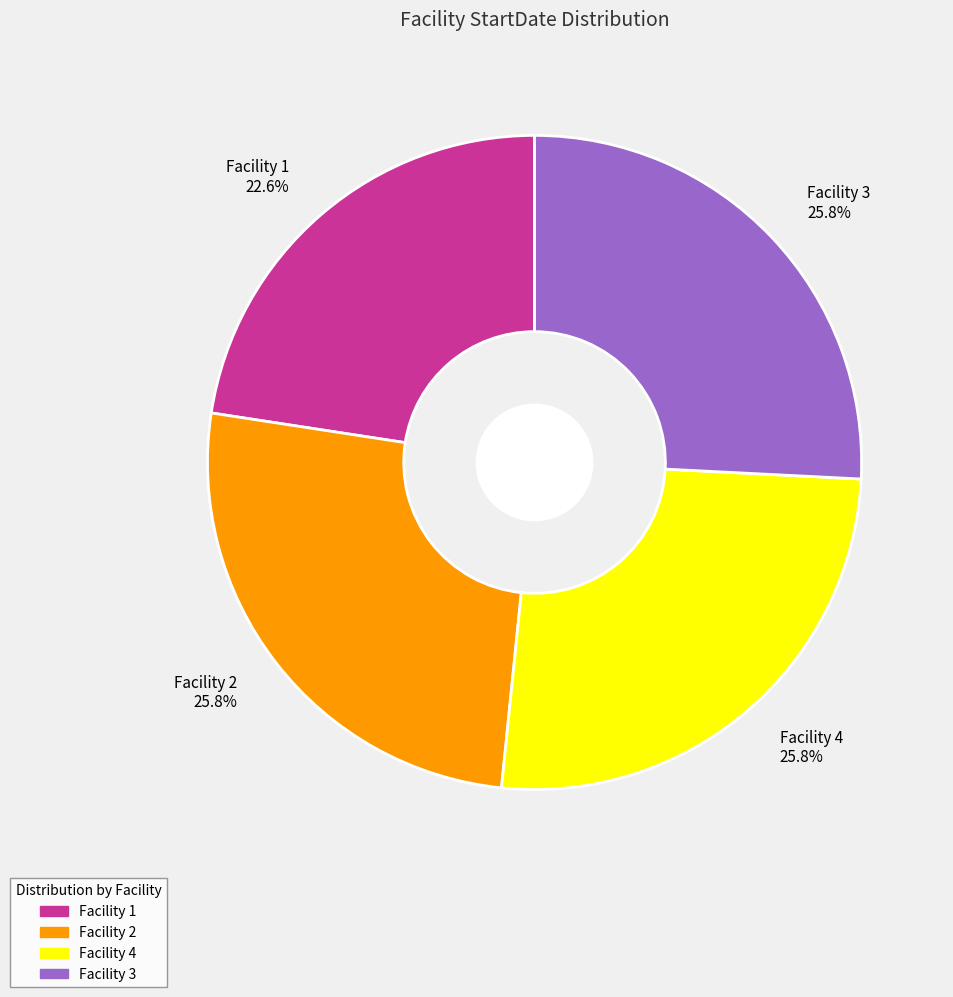

Is there any slice that represents more than half of the pie?

No